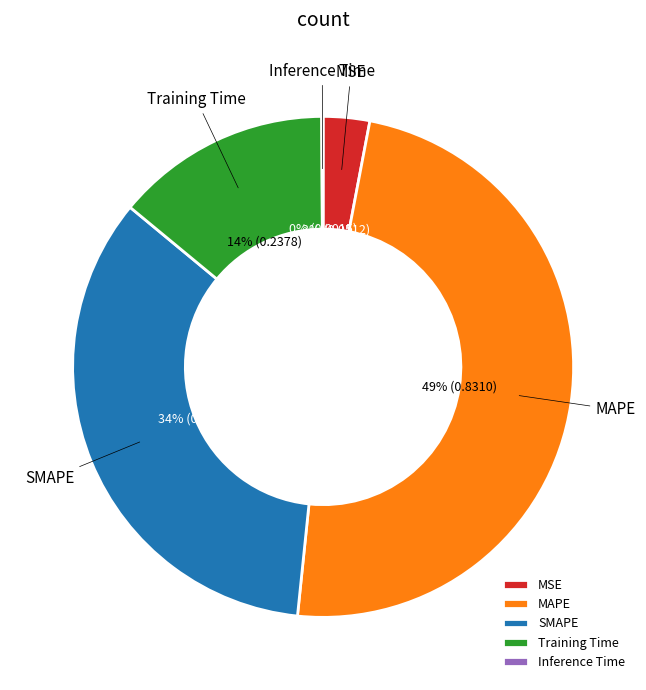

Do MAPE and MSE together represent more than half of the pie?

Yes